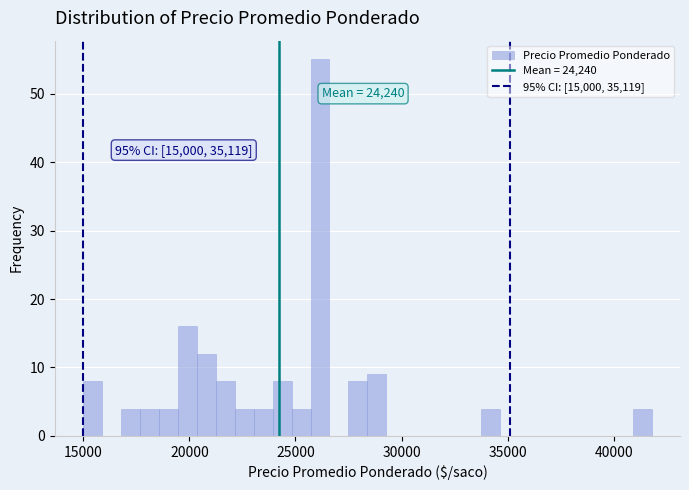

Around what value on the x-axis is the tallest bar? Give the approximate position of its centre, as read against the axis.

26000